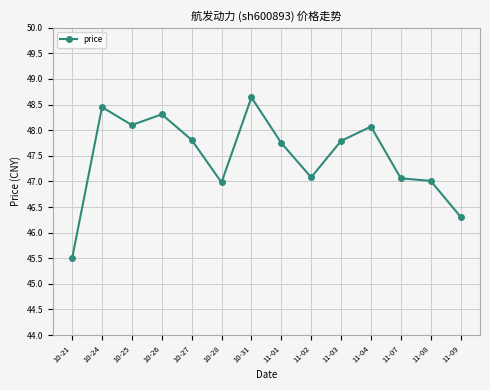

Between 11-08 and 10-31, which is larger?

10-31